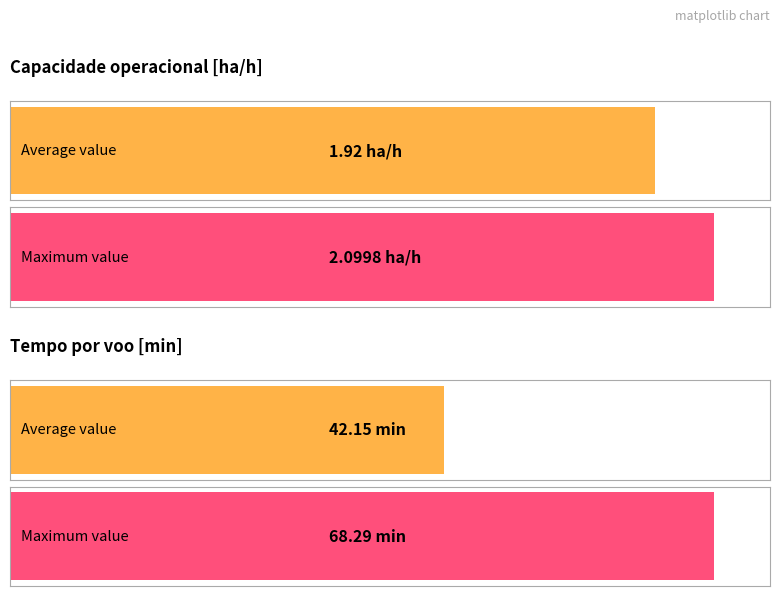

True or false: Capacidade operacional [ha/h] has a value of 3.7 at 50.

False